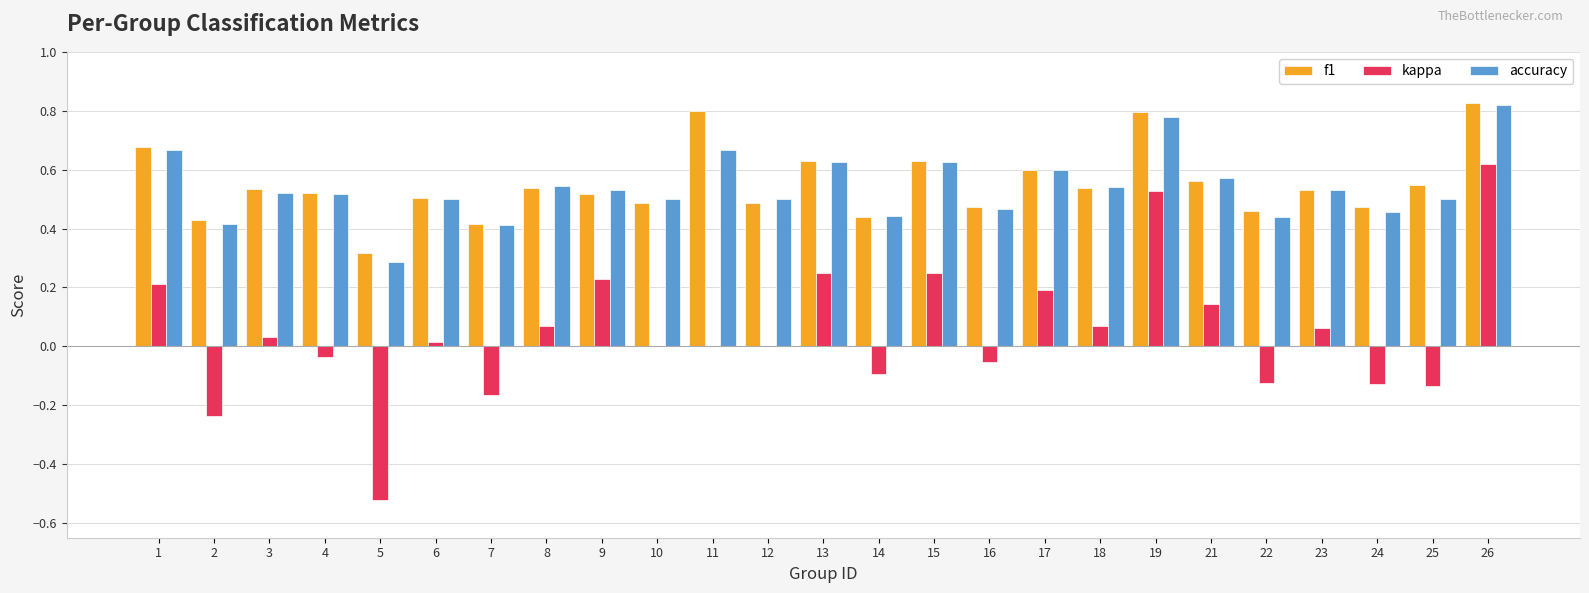

True or false: accuracy has a value of 0.9 at 15.

False